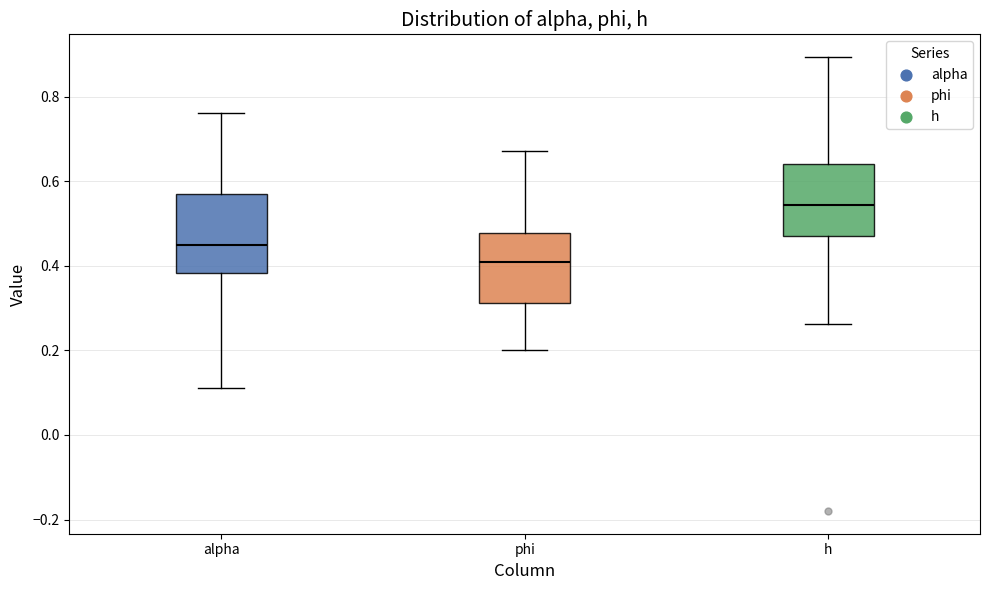

Which box has the lowest median line?

phi